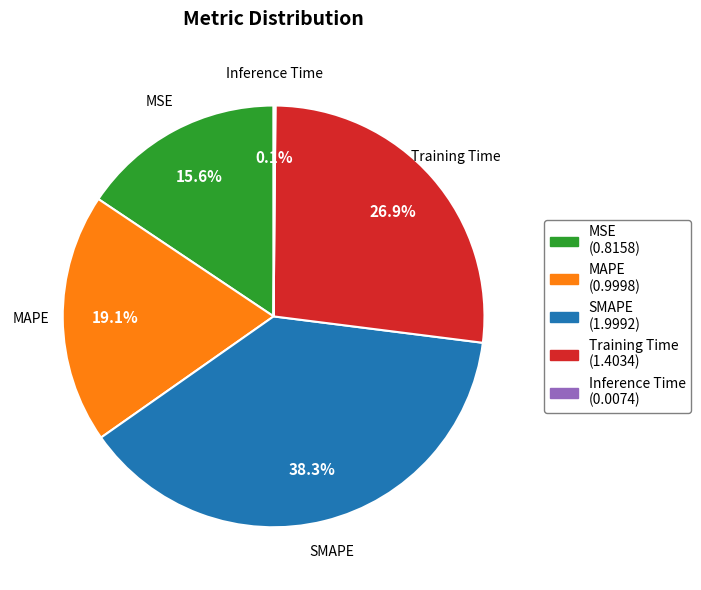

Does any single category account for the majority?

No